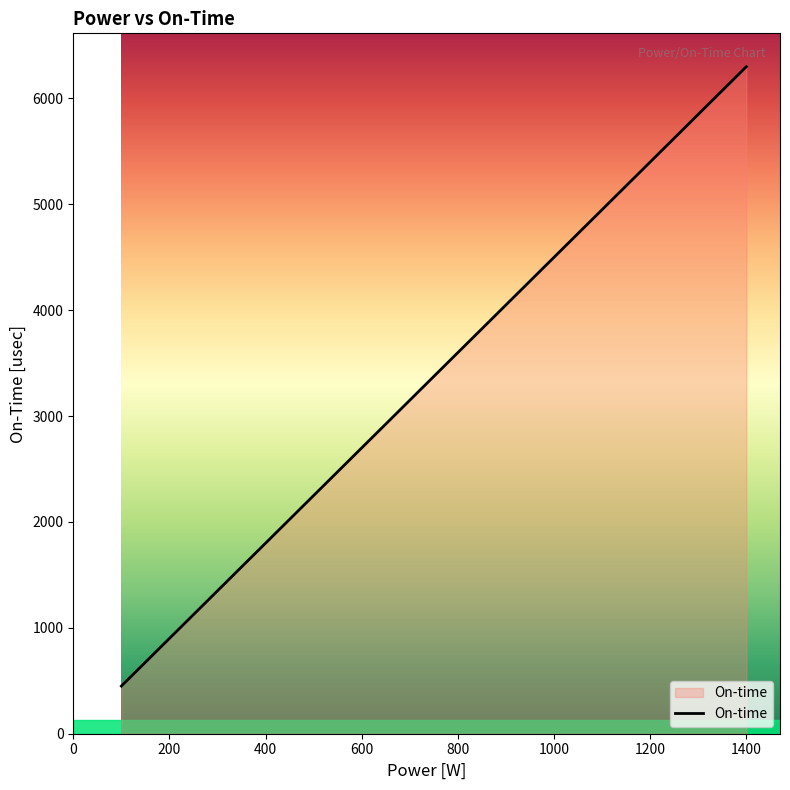

What is the average value?

3375